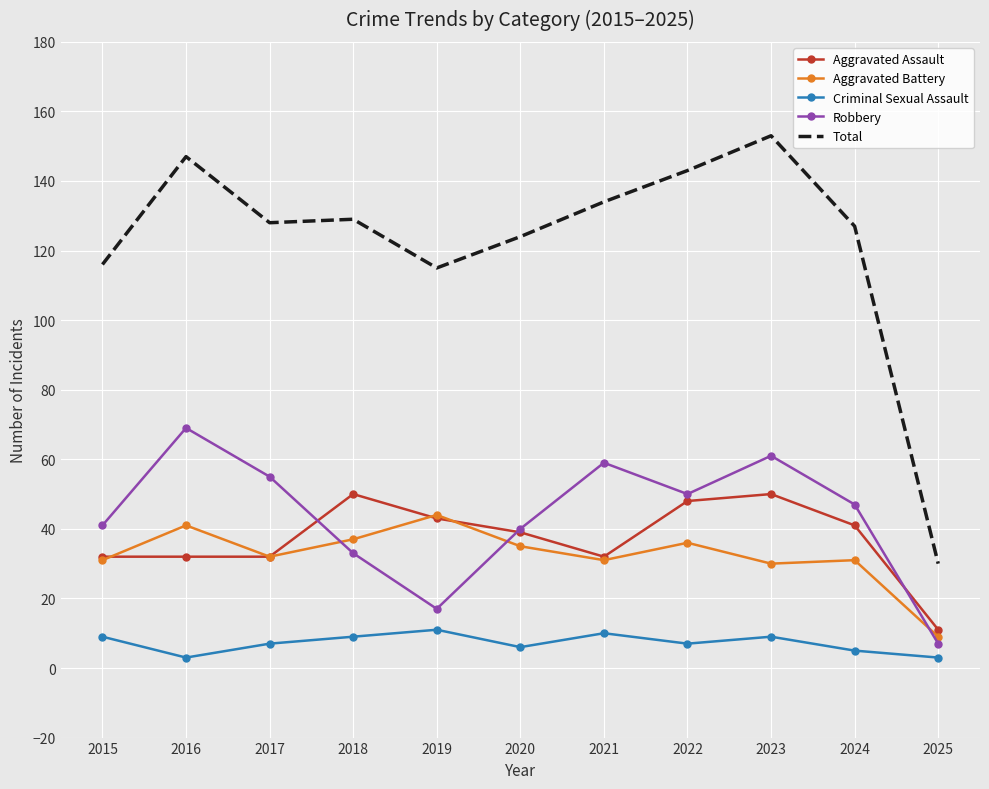

How many categories are shown in the chart?

11